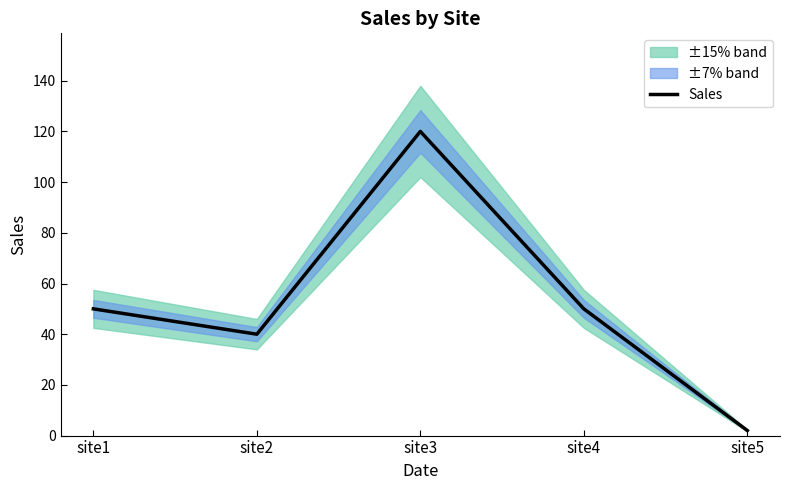

True or false: the data shows 120 at site3.

True